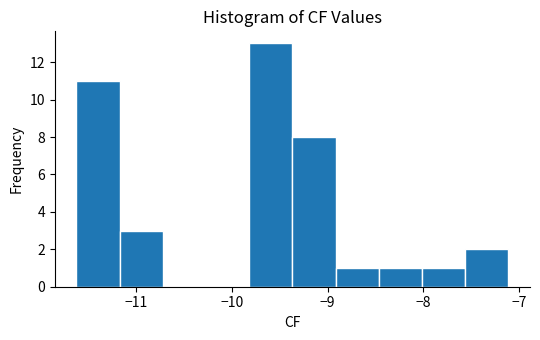

Reading left to right, transcribe this chart: for each bar, give the range it covers on the x-axis and its height. Neither the bar edges nor the heights are printed on the chart, so give them approximately, as read against the axes.

-11.6 to -11.2: 11
-11.2 to -10.7: 3
-10.7 to -10.3: 0
-10.3 to -9.8: 0
-9.8 to -9.4: 13
-9.4 to -8.9: 8
-8.9 to -8.5: 1
-8.5 to -8.0: 1
-8.0 to -7.6: 1
-7.6 to -7.1: 2